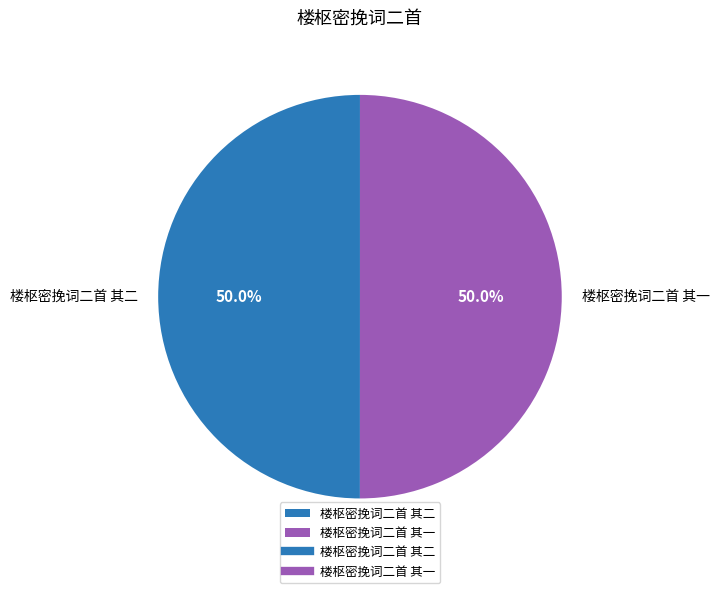

How many segments does this pie chart have?

2